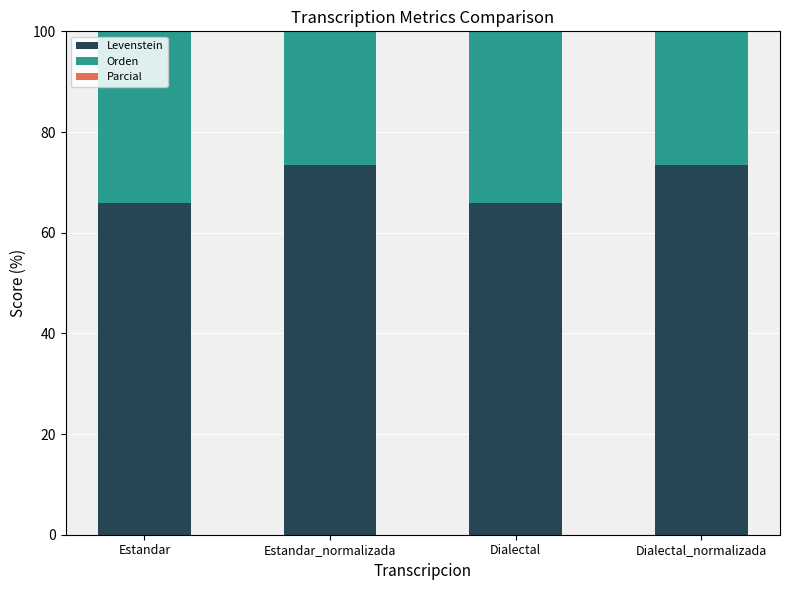

Rank the series at Estandar from highest to lowest value.

Parcial, Orden, Levenstein